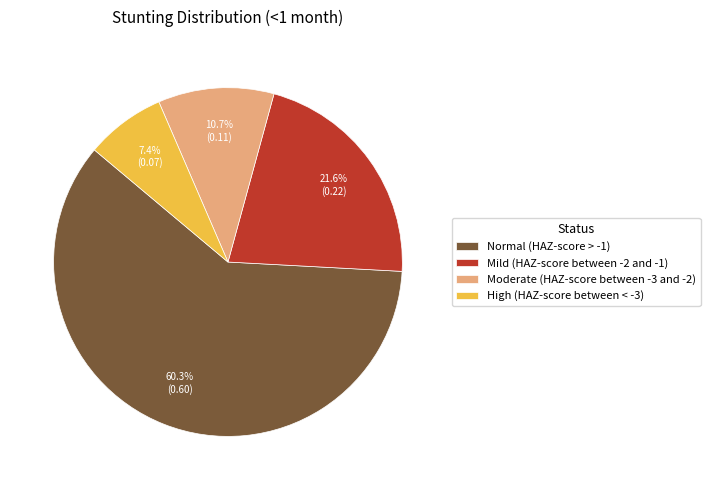

Which category has the smallest portion of the pie?

High (HAZ-score between < -3)